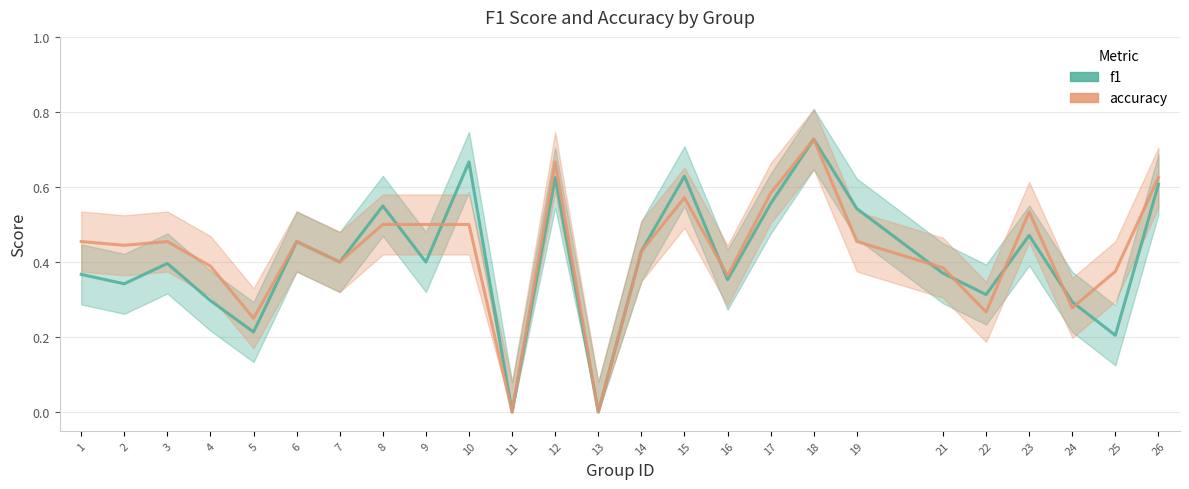

How many times do f1 and accuracy cross each other?

8